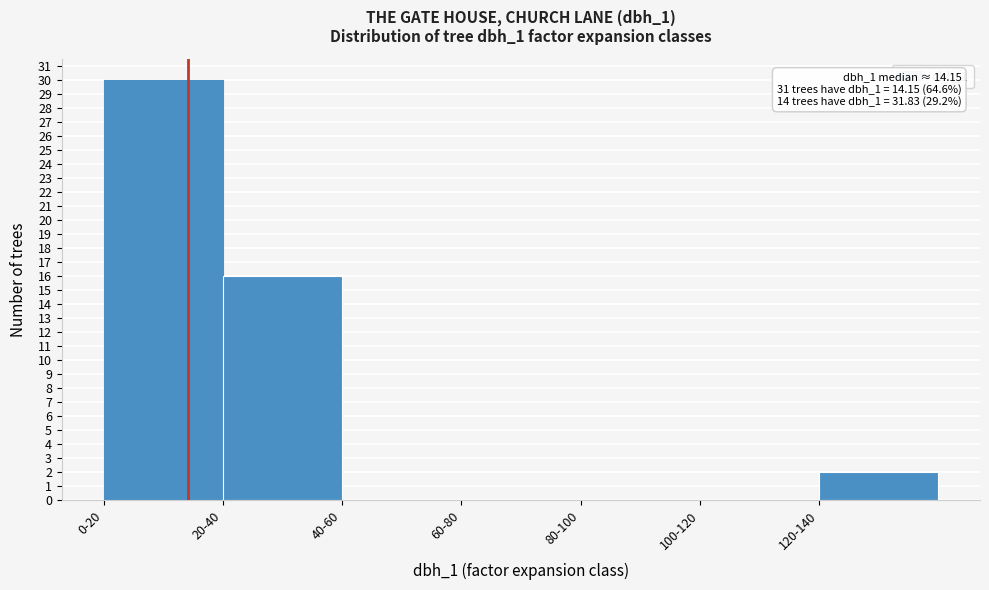

Reading left to right, transcribe all the data shown in this chart.

0-20=30	20-40=16	40-60=0	60-80=0	80-100=0	100-120=0	120-140=2